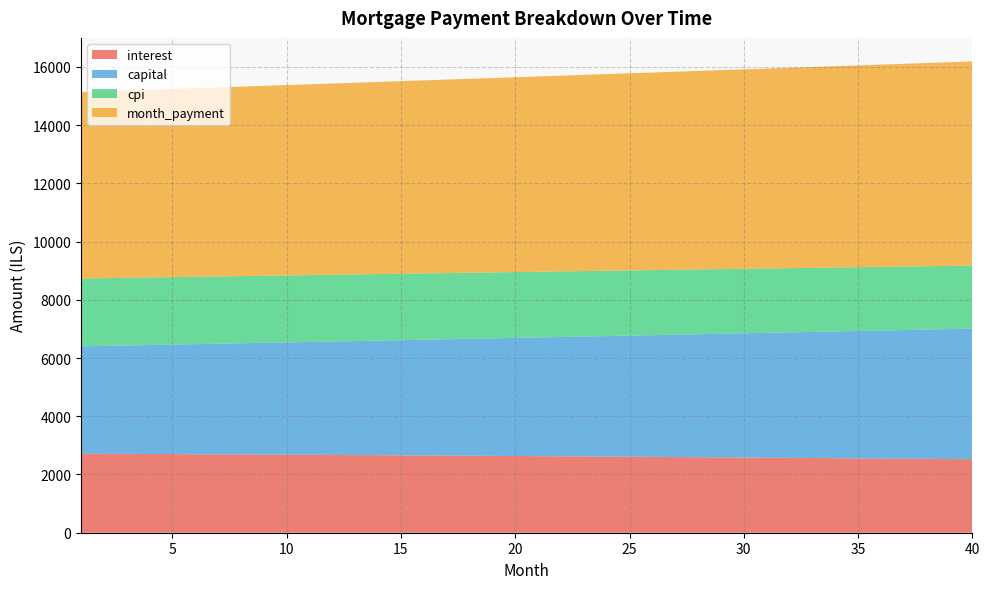

Which series has the widest spread of values?

capital